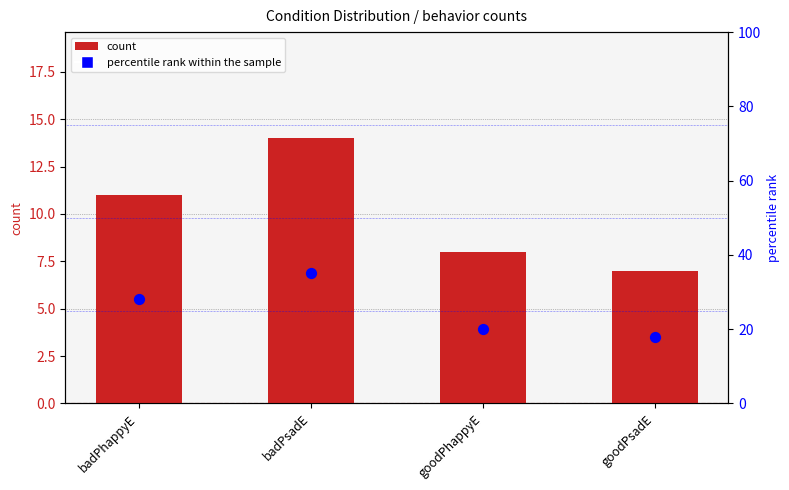

What is the total value across all series at badPsadE?

49